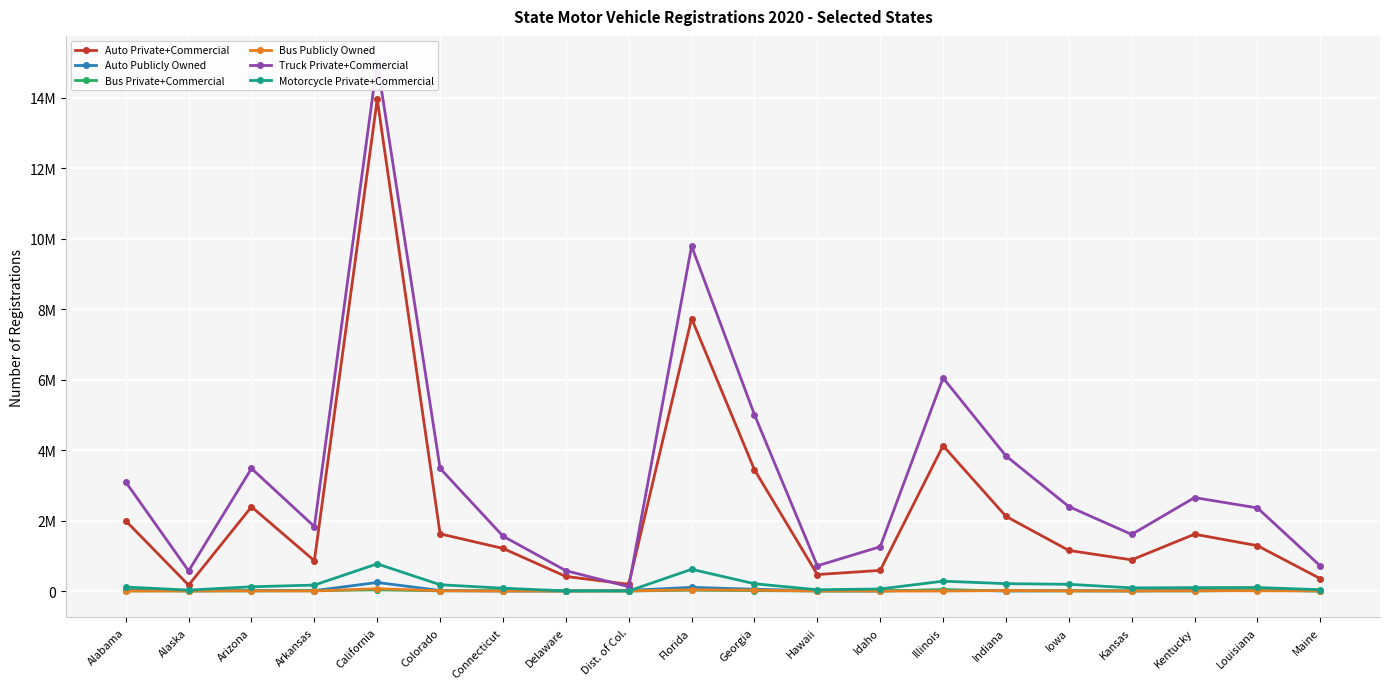

Is the value of Bus Publicly Owned at Louisiana greater than the value of Auto Publicly Owned at Connecticut?

Yes